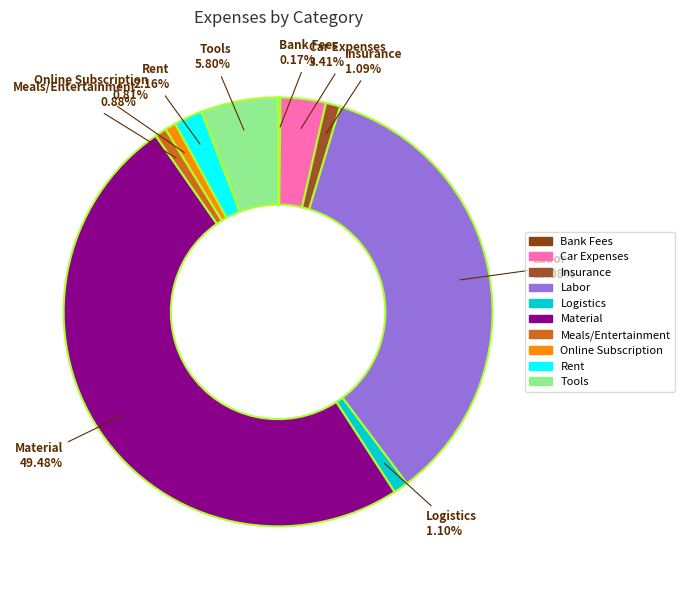

Which has a higher value, Car Expenses or Insurance?

Car Expenses